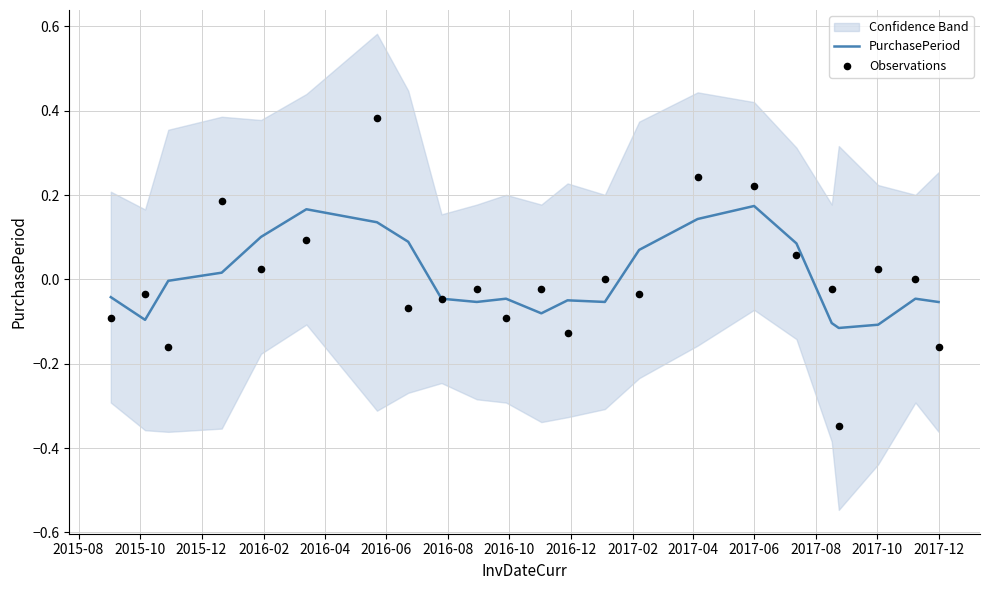

Is the value of Observations at 2016-06 greater than the value of PurchasePeriod at 16?

No